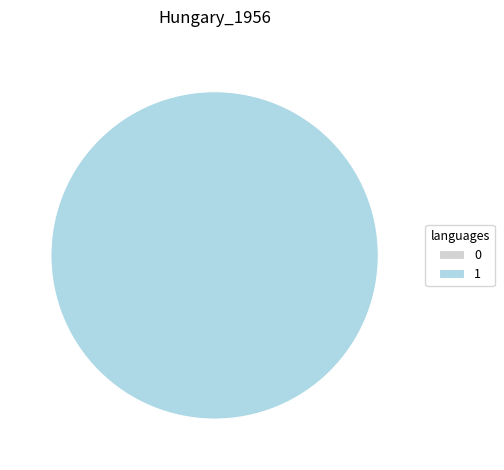

To the nearest percent, what percentage of the pie is 1?

100%